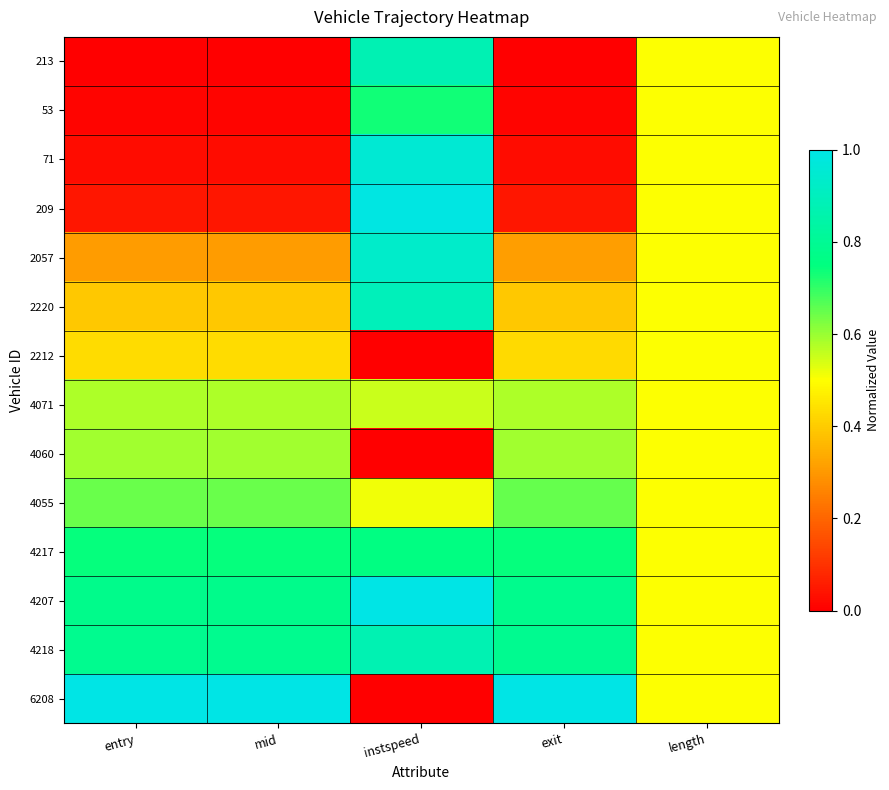

At mid, list the series in order from smallest to largest.

213, 53, 71, 209, 2057, 2220, 2212, 4071, 4060, 4055, 4217, 4207, 4218, 6208